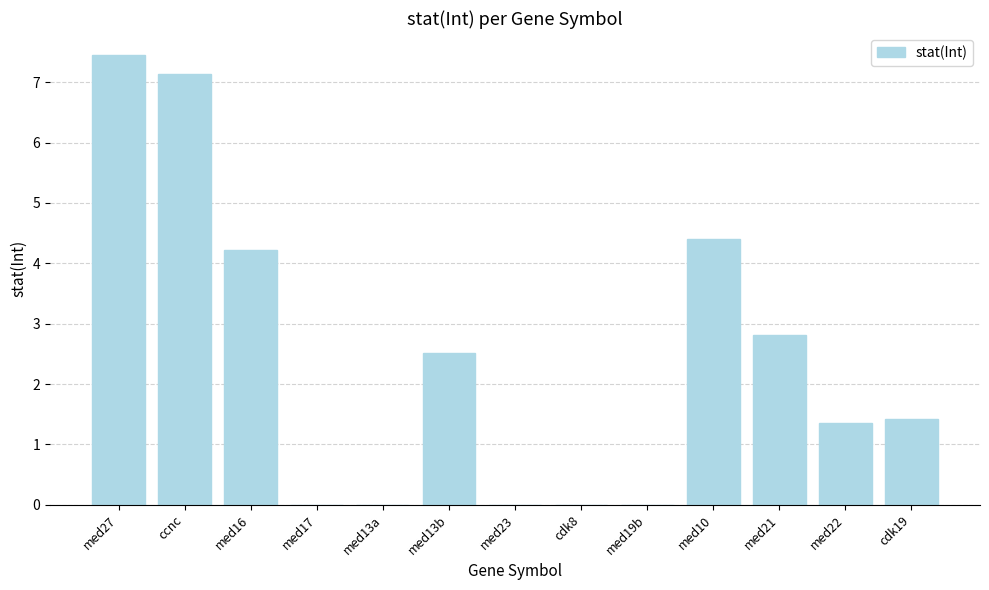

What is the sum of all values?

31.3